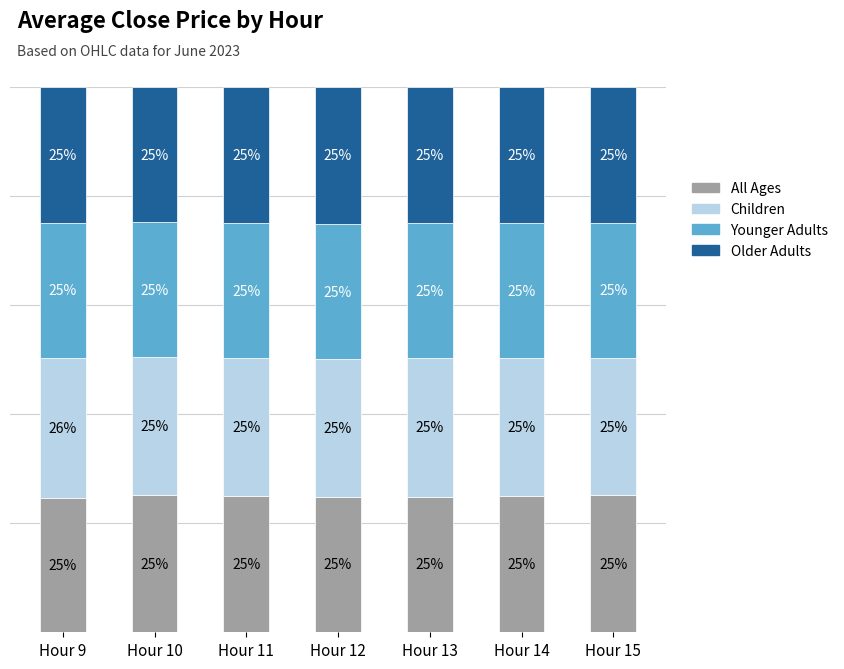

Where is All Ages nearest to the value 24?

Hour 9